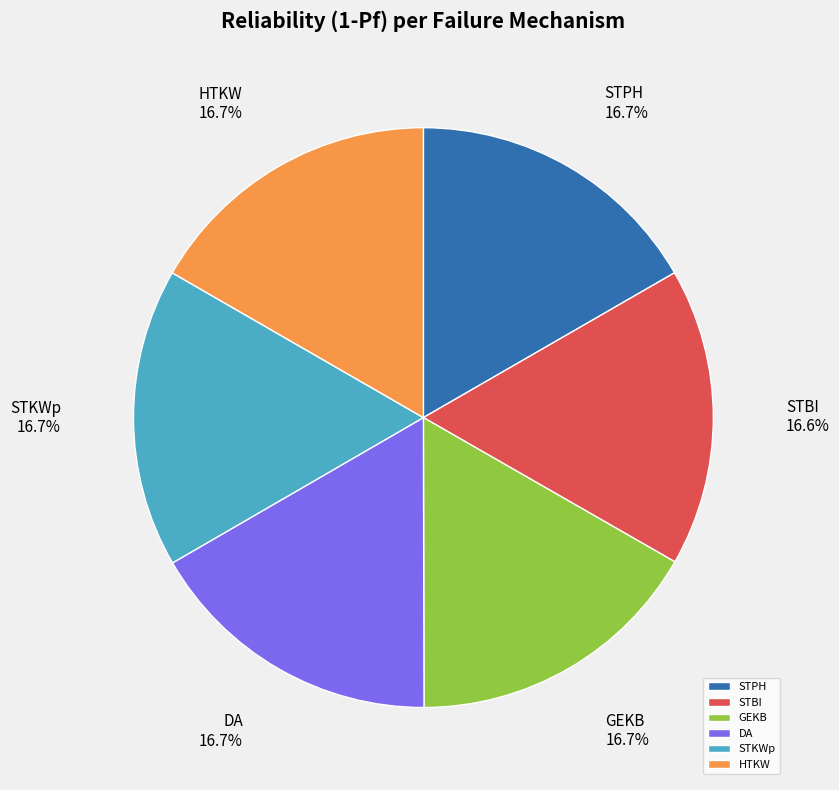

To the nearest percent, what percentage of the pie is HTKW?

17%